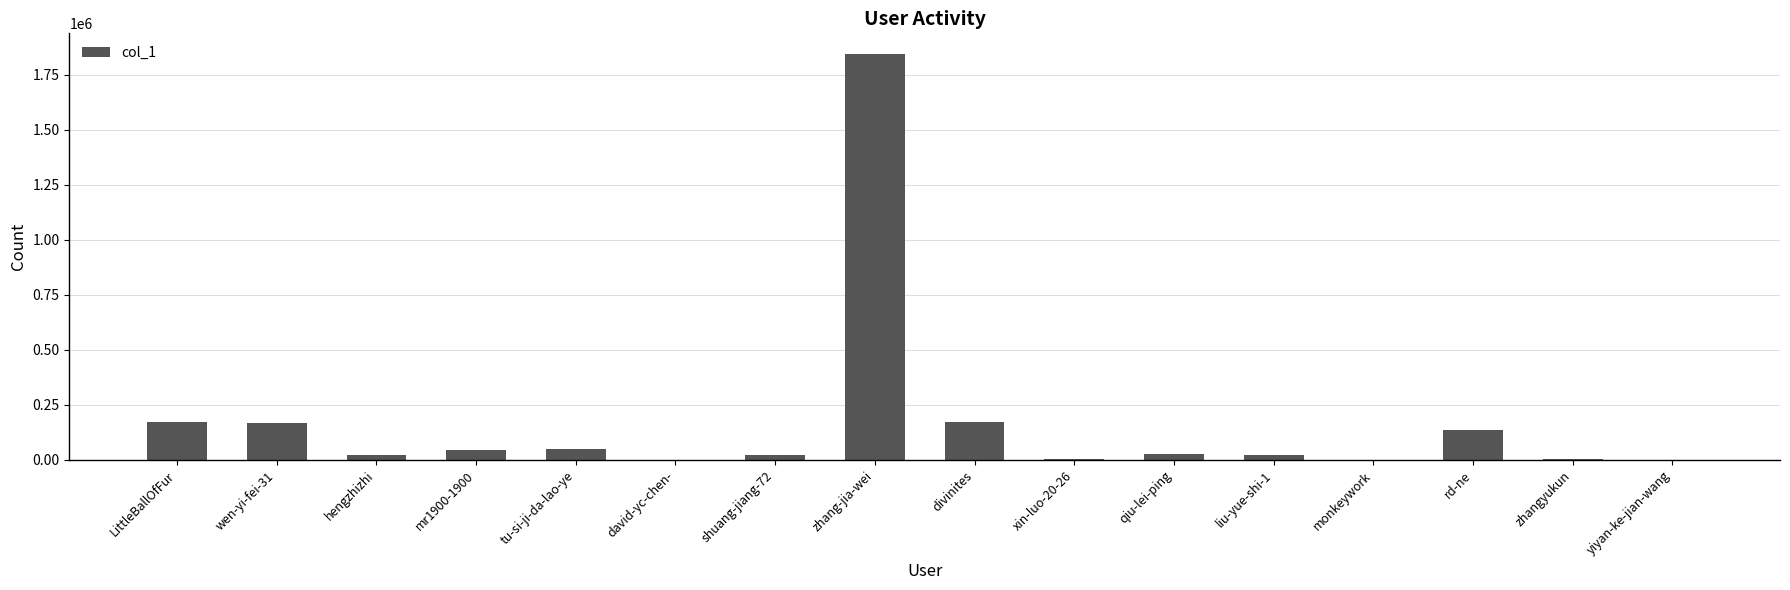

Between zhangyukun and LittleBallOfFur, which is larger?

LittleBallOfFur